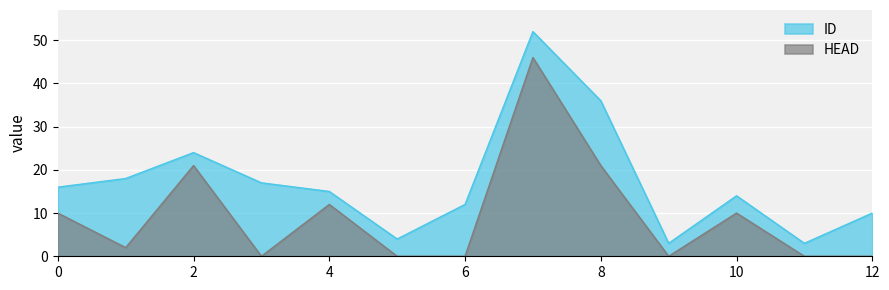

Where is the first local maximum for HEAD?

2